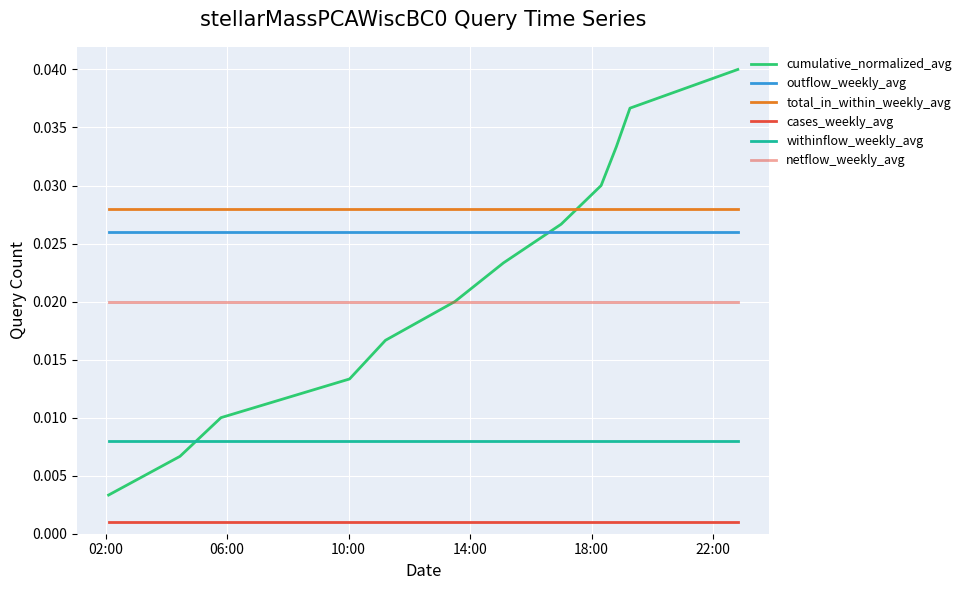

At which label does outflow_weekly_avg reach its peak?

02:00